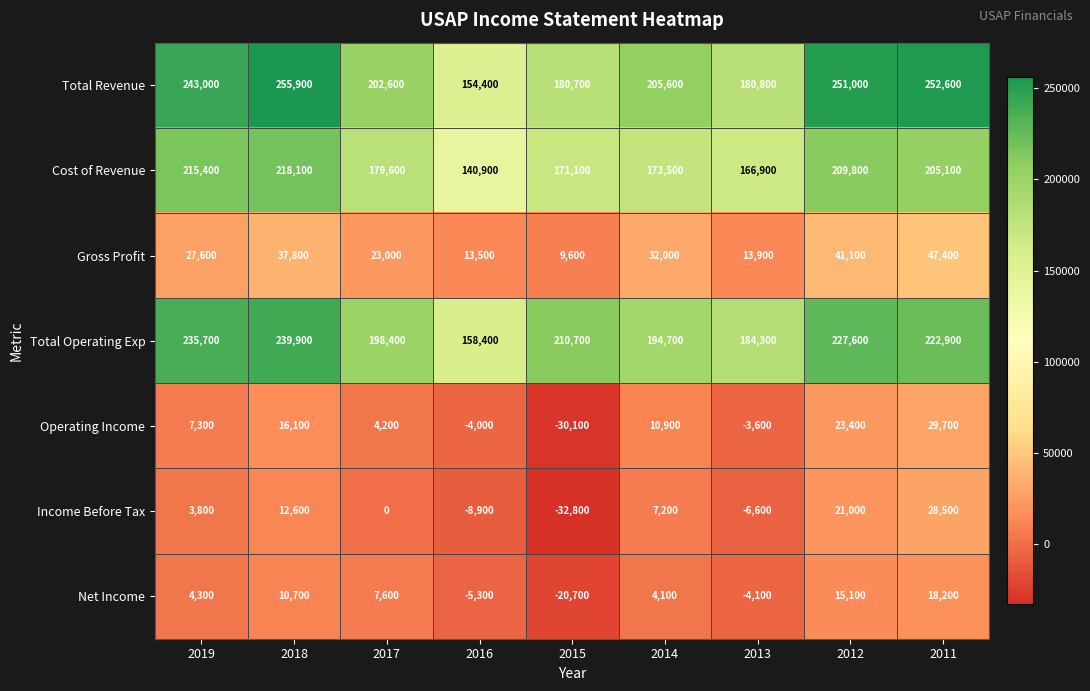

Rank the series by their maximum value, from lowest to highest.

Net Income, Income Before Tax, Operating Income, Gross Profit, Cost of Revenue, Total Operating Exp, Total Revenue